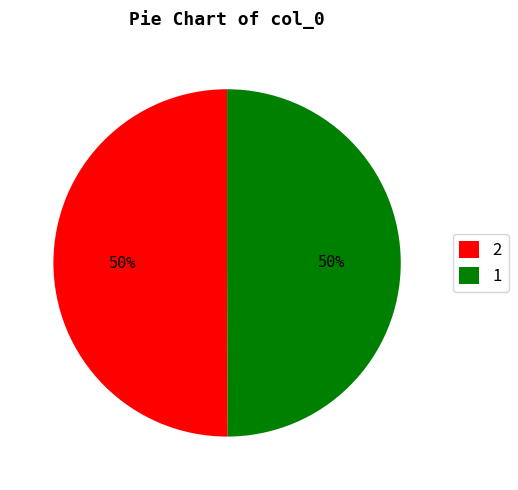

To the nearest percent, what is the combined percentage of 1 and 2?

100%